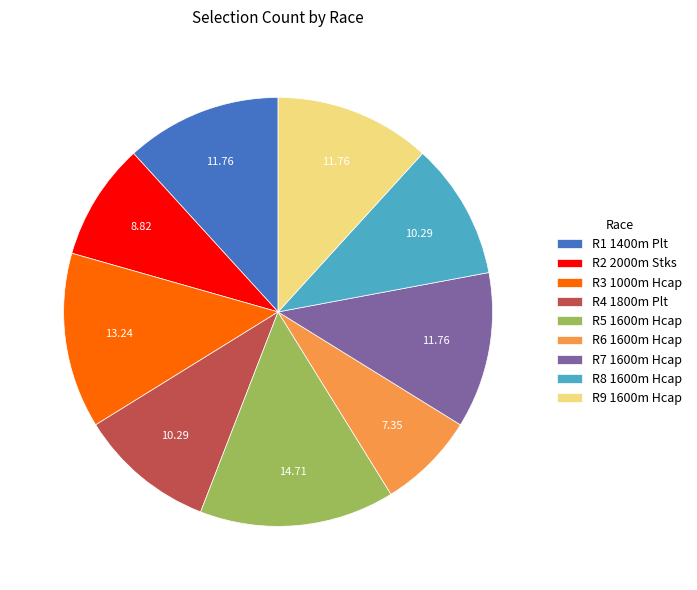

Is it true that R1 1400m Plt is 25% of the pie?

False